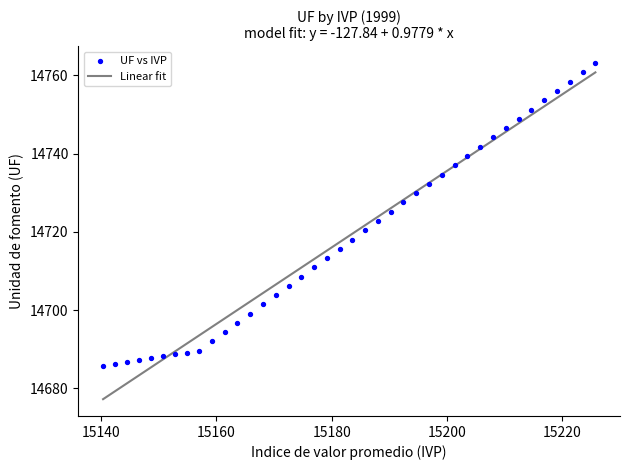

What is the range of Y values (max minus min)?

77.2